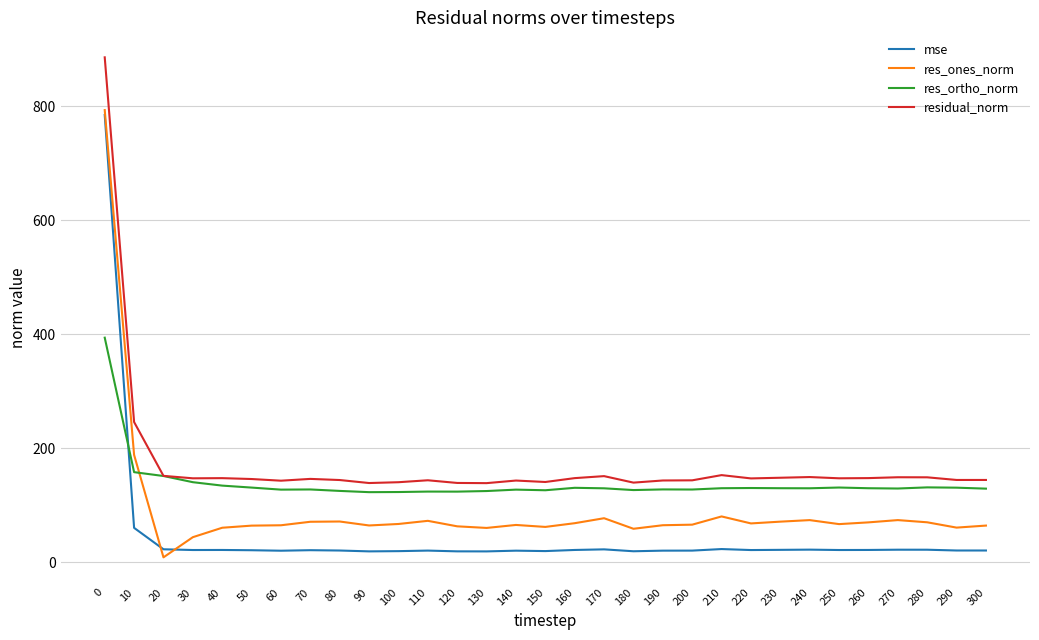

True or false: mse and residual_norm cross at least once.

False